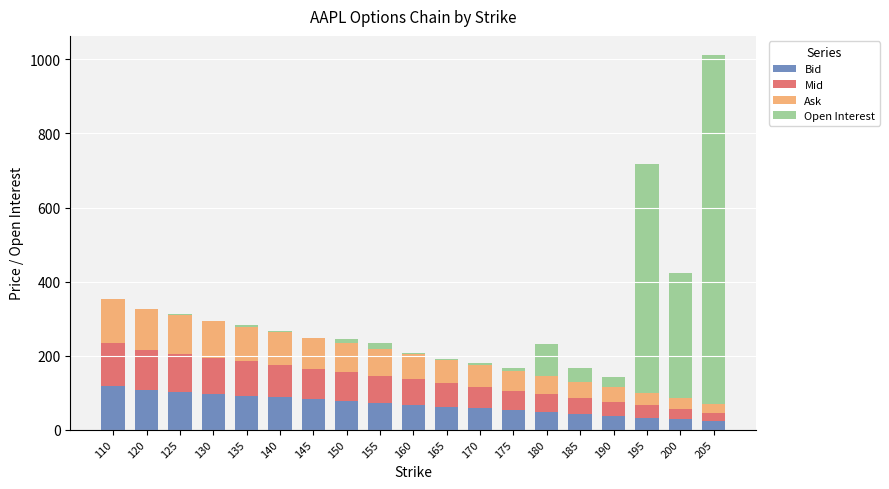

What is the highest value of the Bid series?

116.8